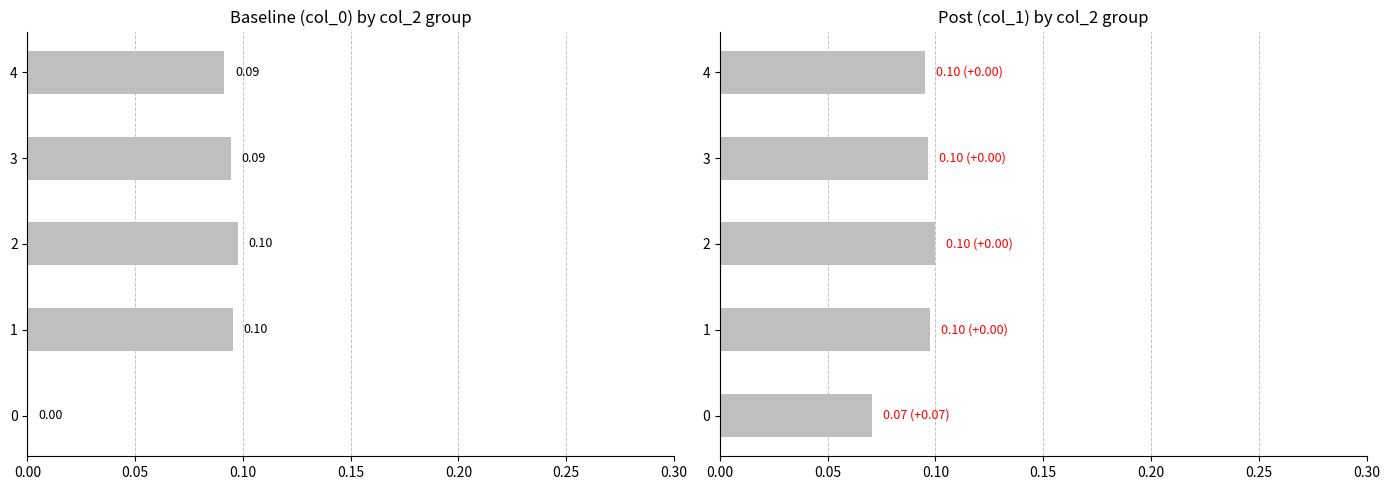

Does the chart contain stacked bars?

No